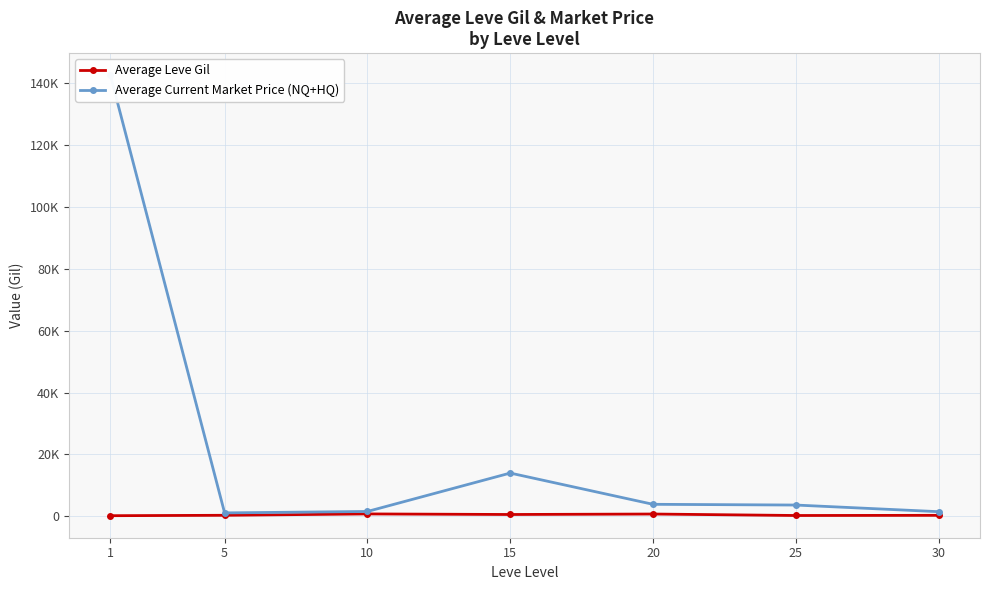

Is the value of Average Leve Gil at 30 greater than the value of Average Current Market Price (NQ+HQ) at 30?

No